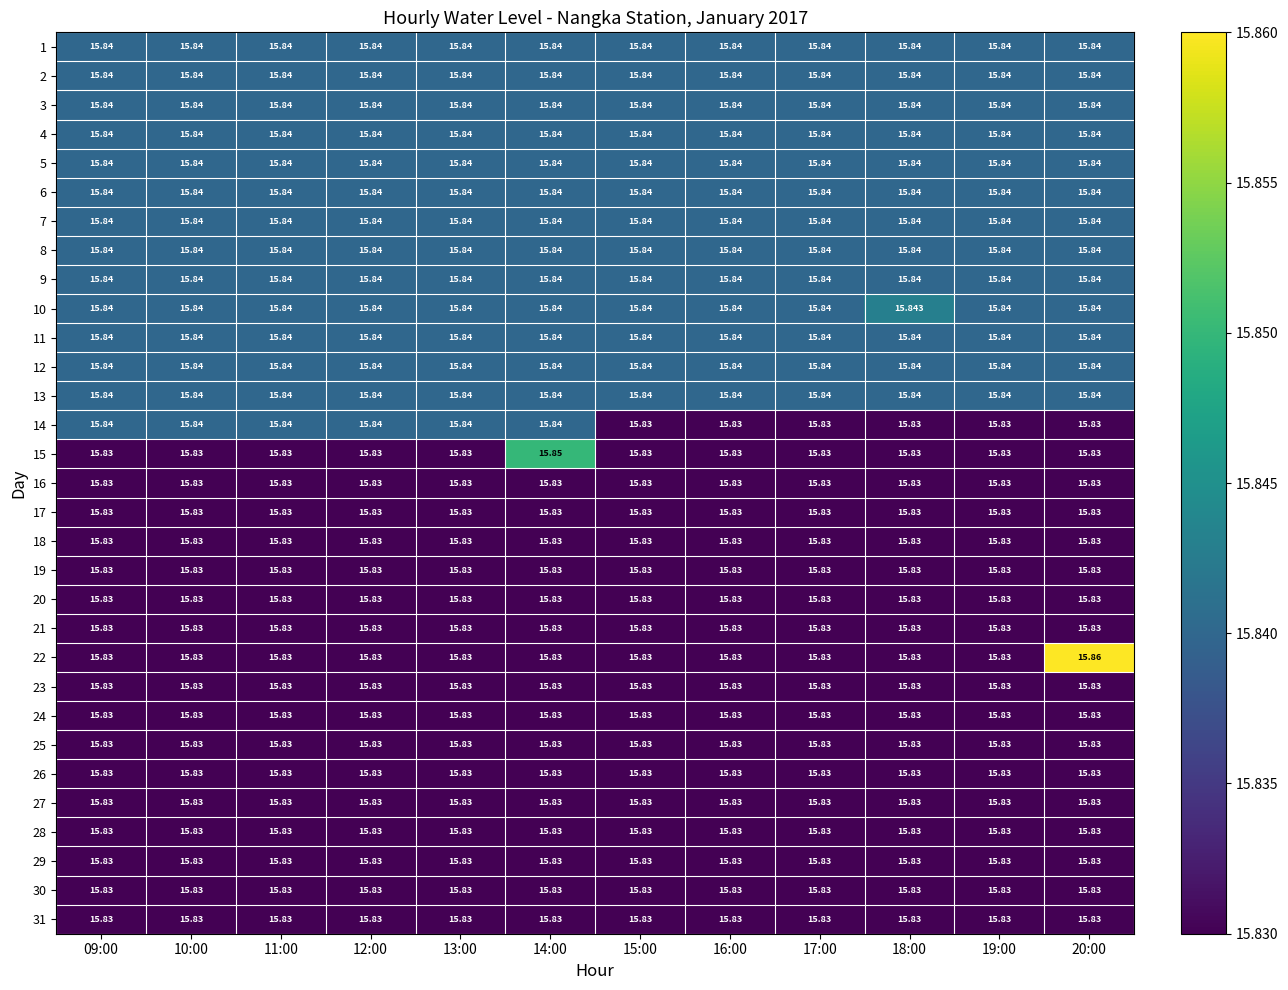

How many series are shown in this chart?

31